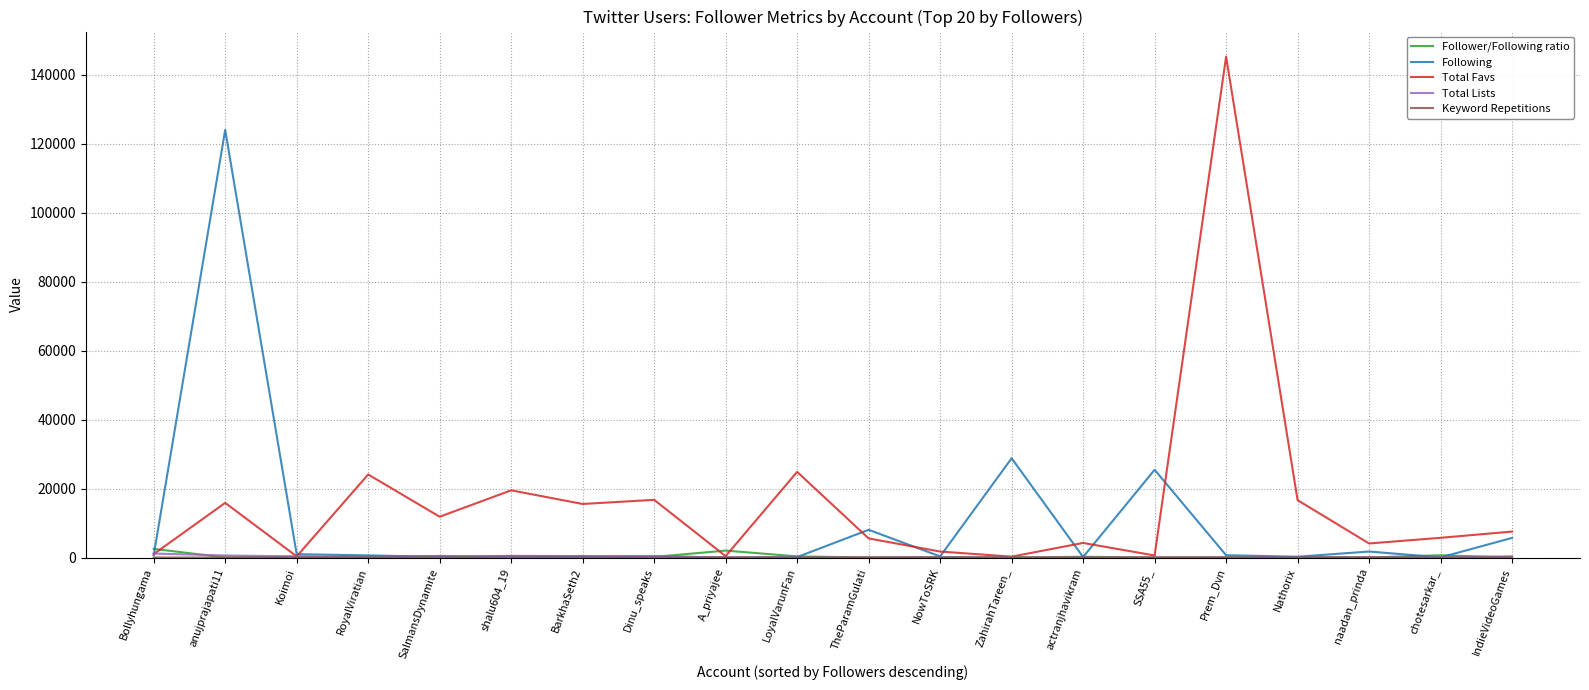

In Total Favs, how many points are higher than both neighbors (excluding endpoints)?

7